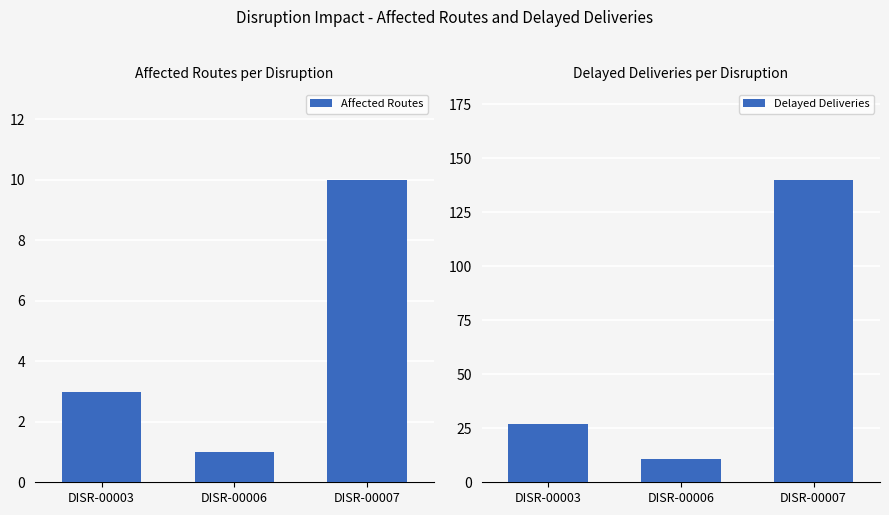

Reading left to right, list all the values displayed in this chart.

Affected Routes: 3	1	10
Delayed Deliveries: 27	11	140